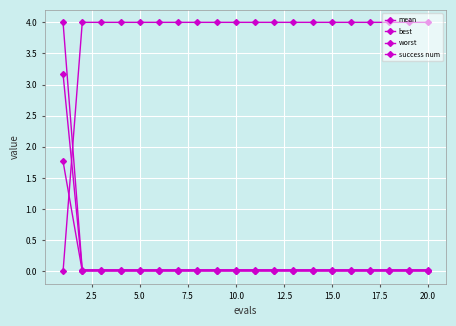

Which series has the widest spread of values?

success num